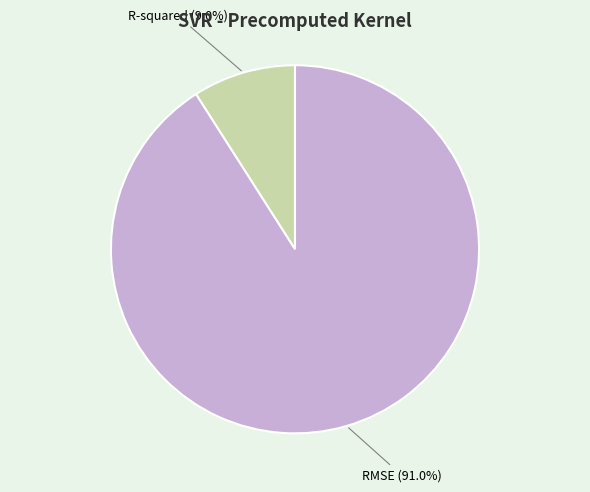

Which slice is the smallest?

R-squared